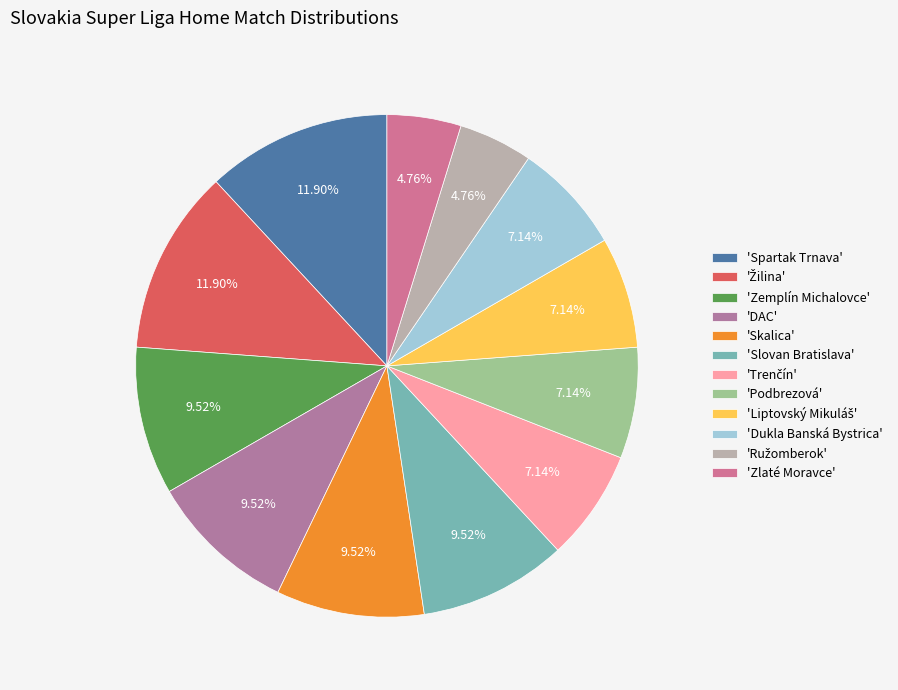

How many slices are in this pie chart?

12